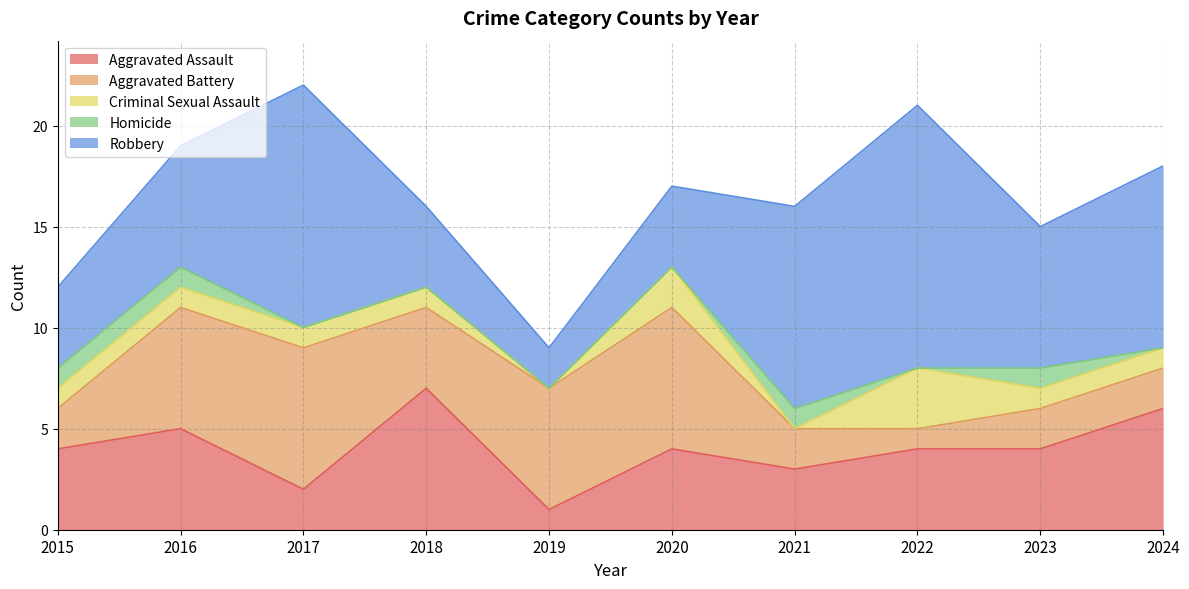

What is the maximum value for Aggravated Assault?

7